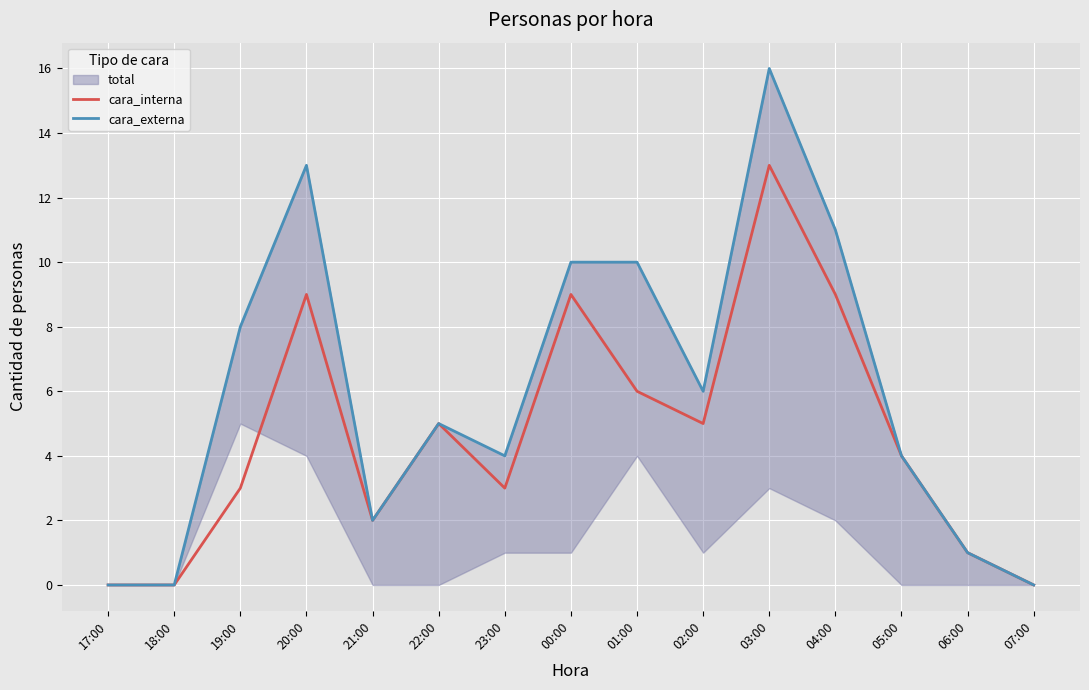

At which category does cara_interna reach its first local peak?

20:00